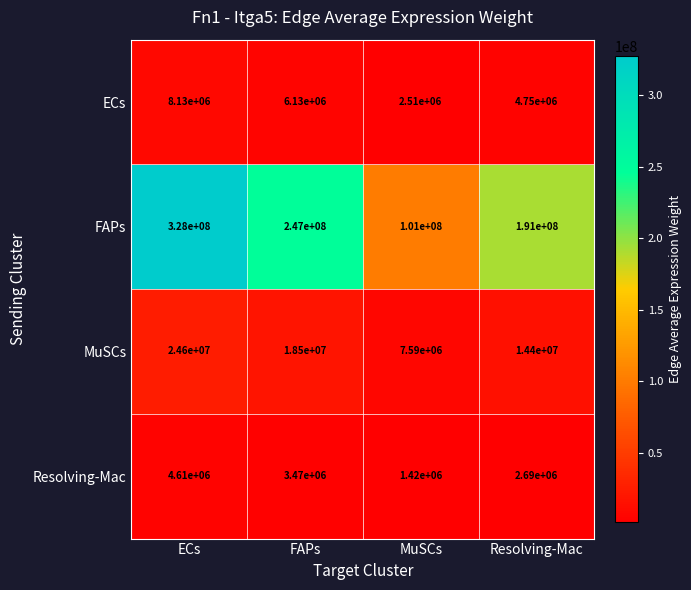

How many MuSCs values are between 14400000 and 24600000?

3